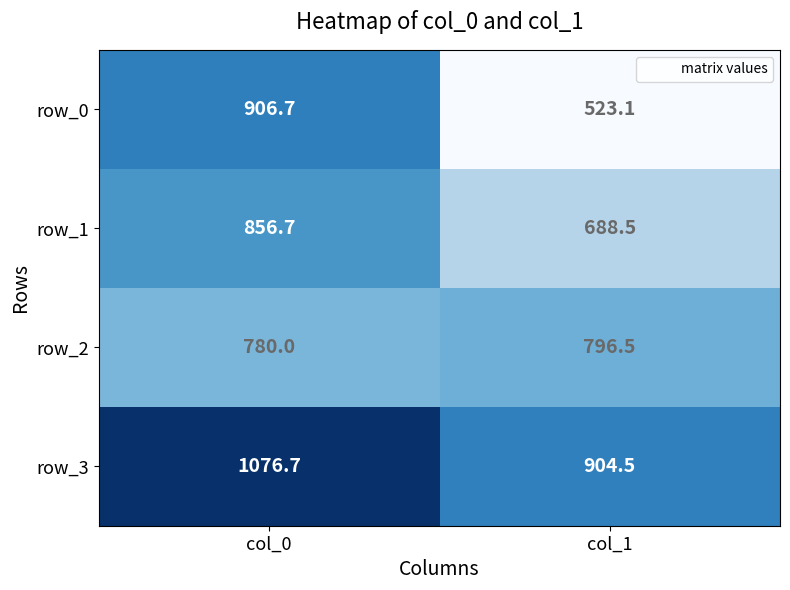

What is the difference between the maximum and minimum values in the row_1 series?

168.2